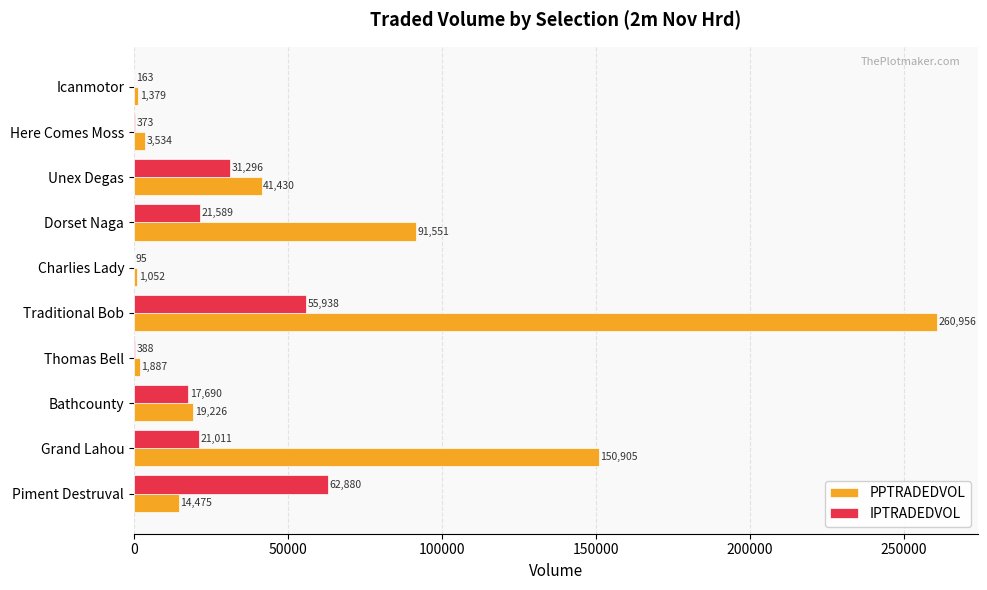

Count the number of categories in the chart.

10